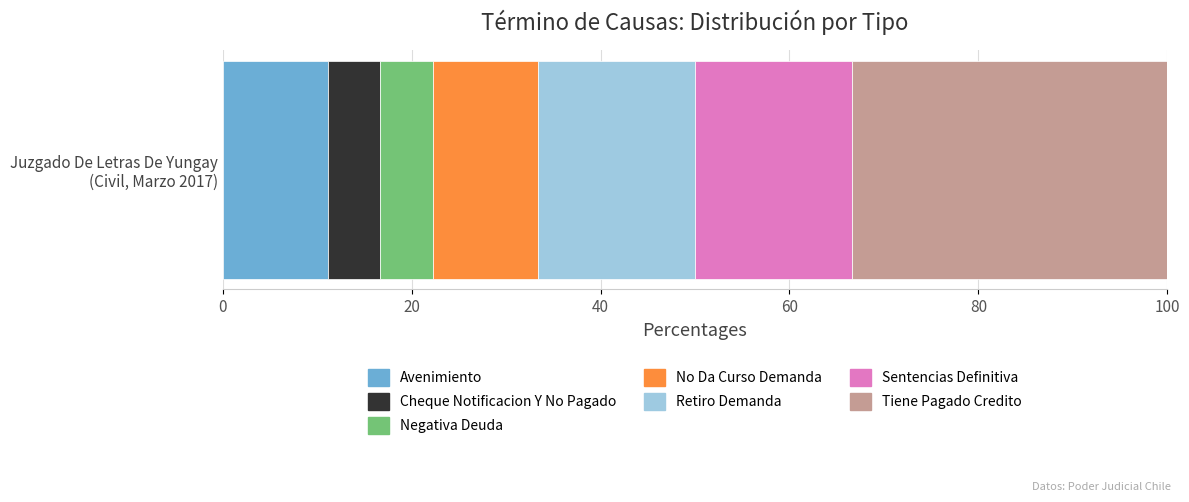

What is the lowest value of the Avenimiento series?

11.1